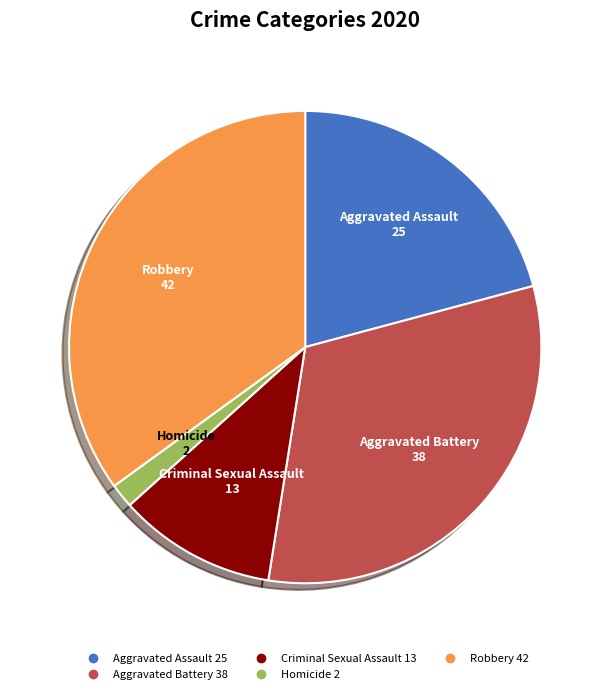

True or false: Robbery accounts for 35% of the total.

True